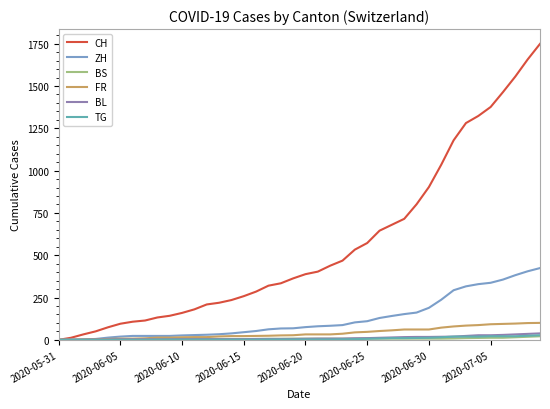

What is the highest value of the CH series?

1749